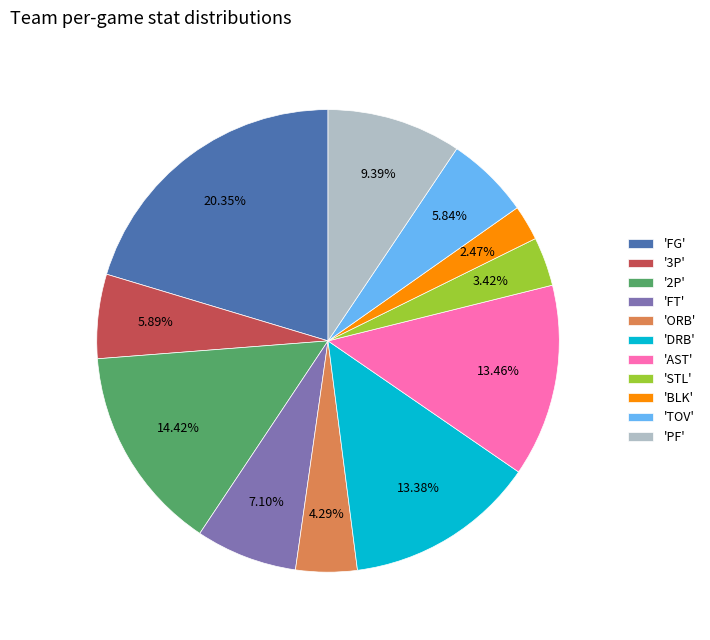

How many segments does this pie chart have?

11